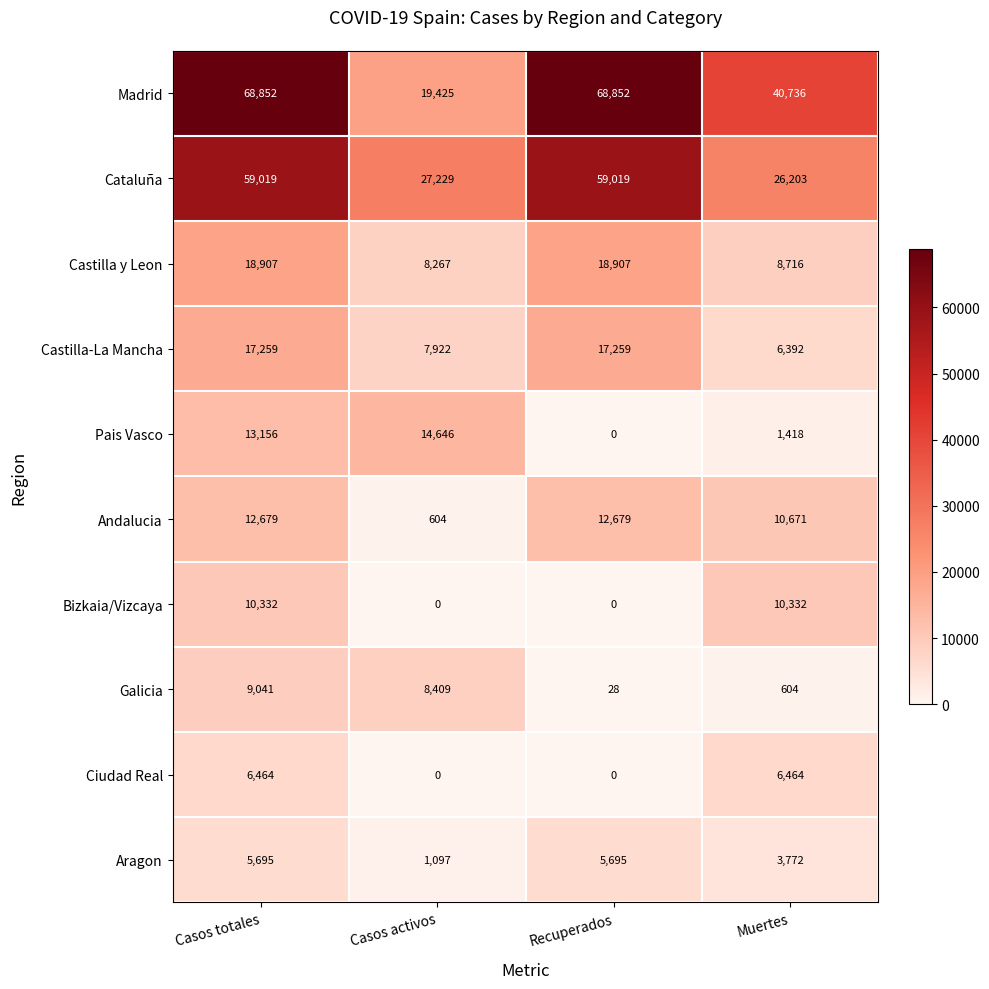

Between Casos totales and Casos activos, which series saw the biggest shift?

Madrid